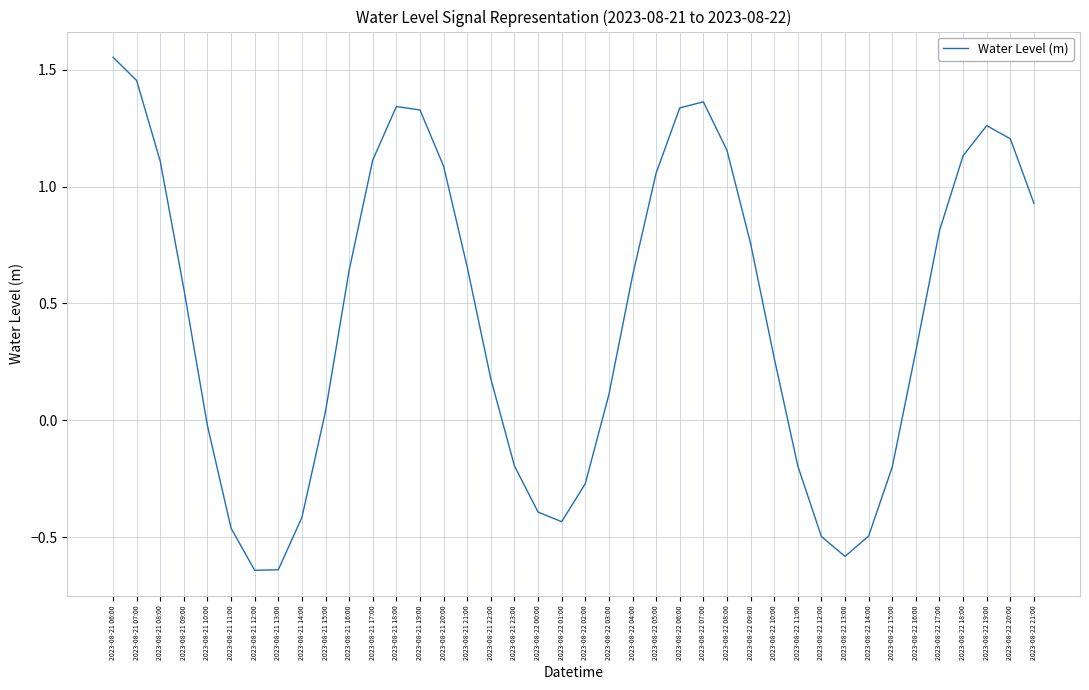

The chart shows a value of -0.4 at 2023-08-22 02:00. True or false?

False